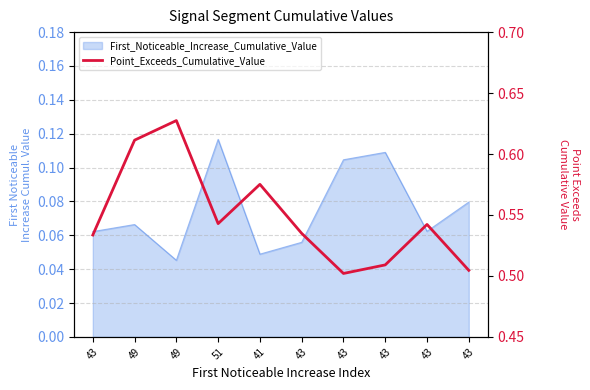

What is the sum of all values?

5.5